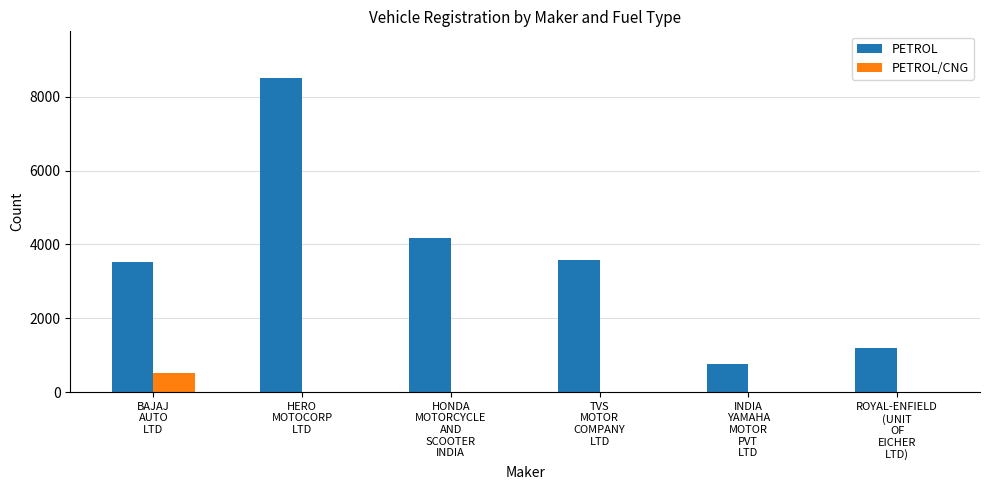

Which series has the largest total across all categories?

PETROL